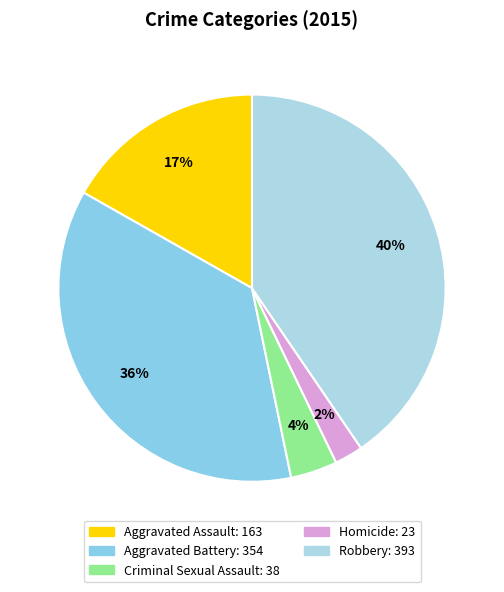

How many slices are in this pie chart?

5